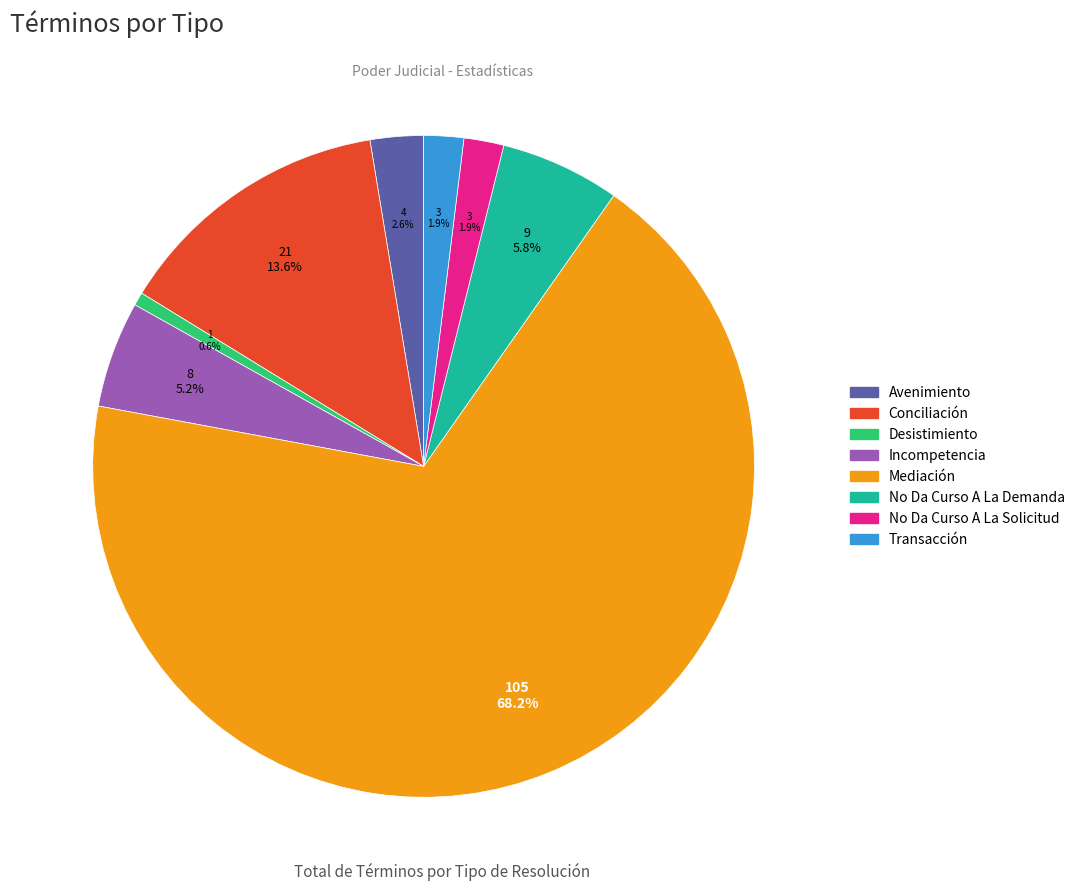

Combined, what portion of the pie is Conciliación and Incompetencia?

18.8%